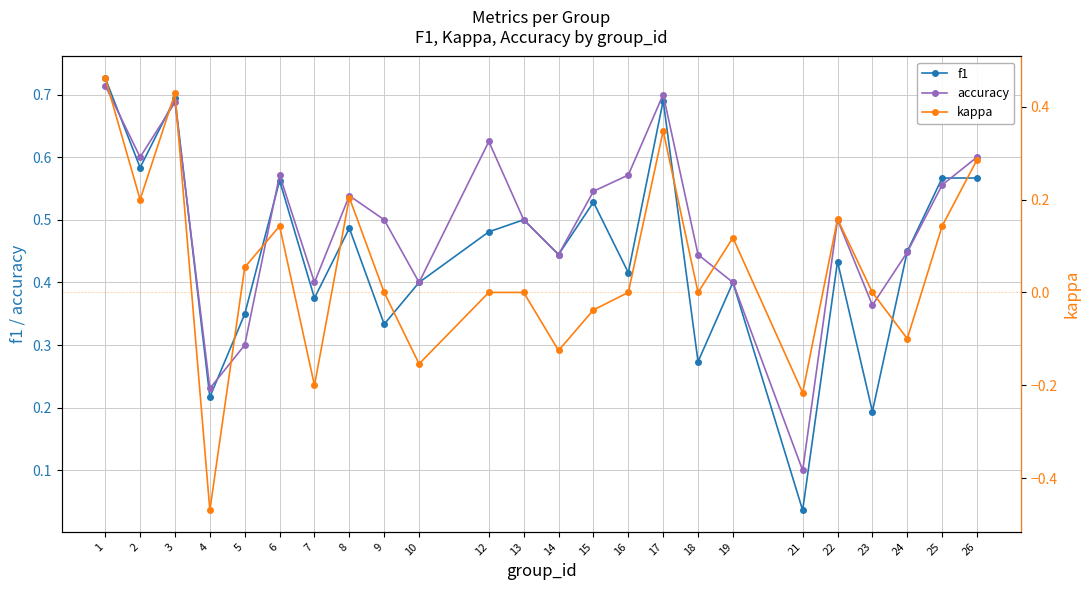

What are all the series names shown in the legend?

f1, accuracy, kappa